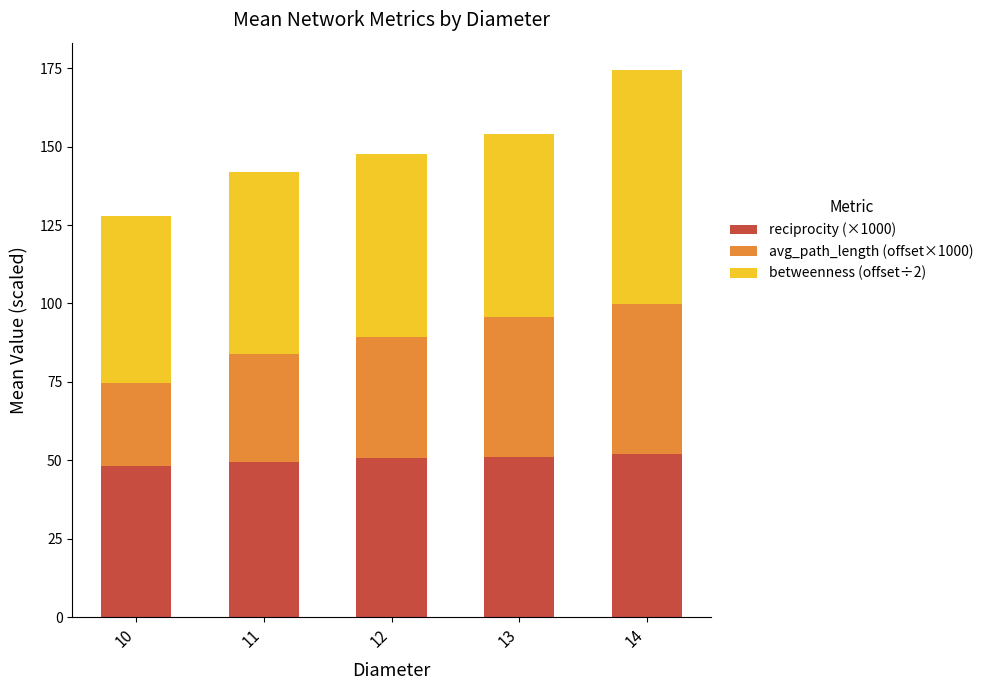

What is the sum of the reciprocity (×1000) values at 14 and 10?

100.2